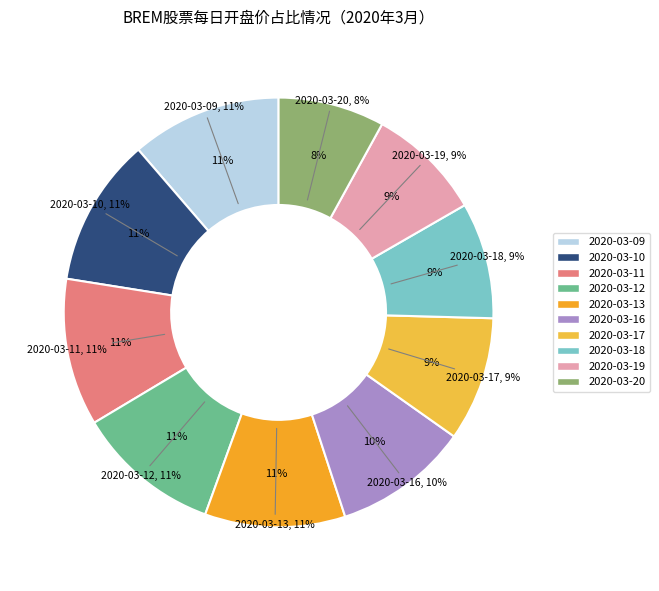

What is the change in value from 2020-03-11 to 2020-03-16?

-0.1